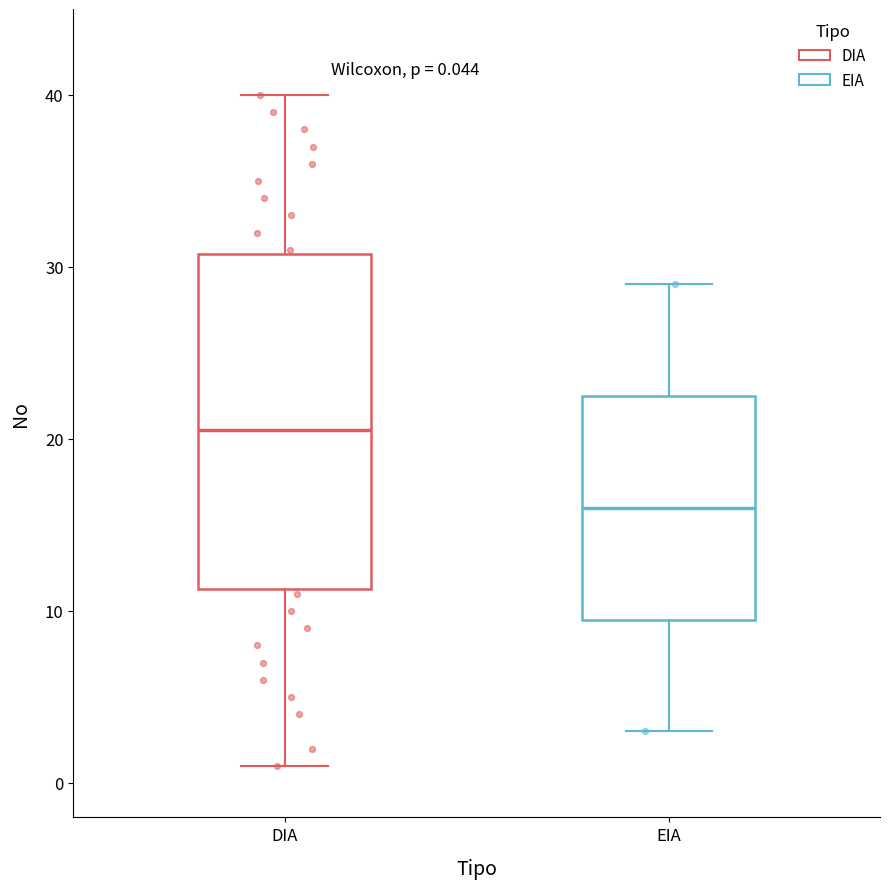

Which box is the tallest, from its lower edge to its upper edge?

DIA